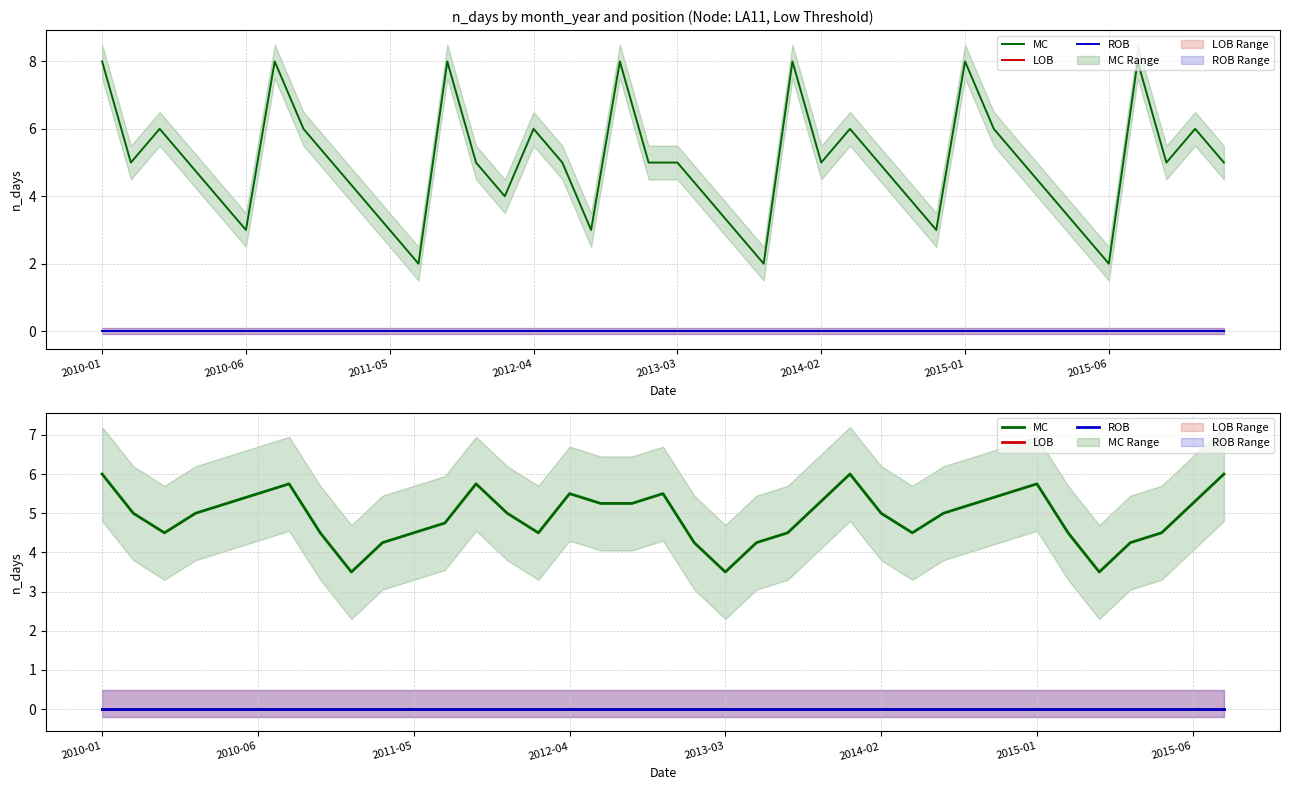

How many lines are shown in the chart?

3